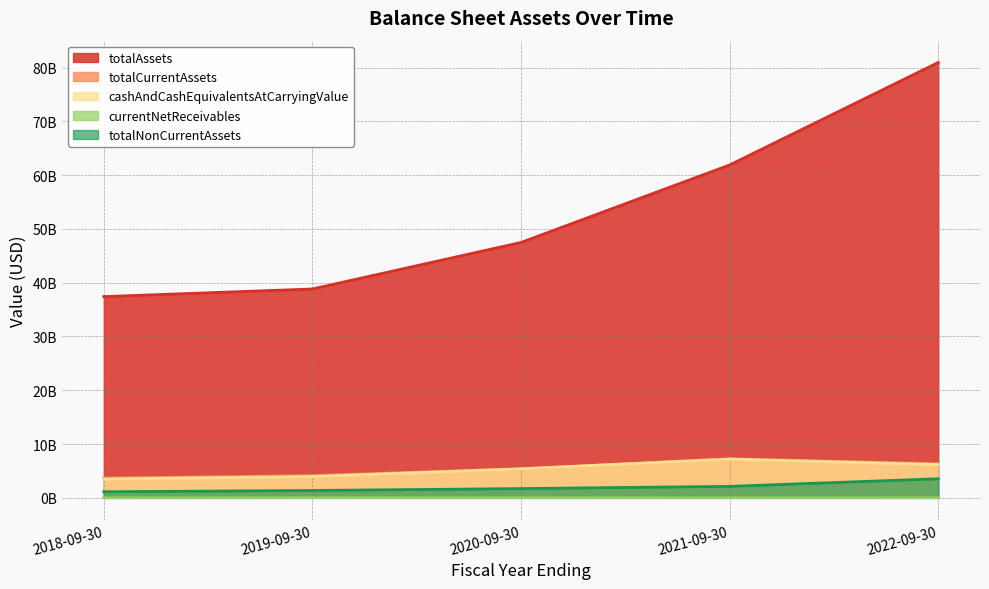

True or false: cashAndCashEquivalentsAtCarryingValue has more than 2 points higher than both neighbors.

False